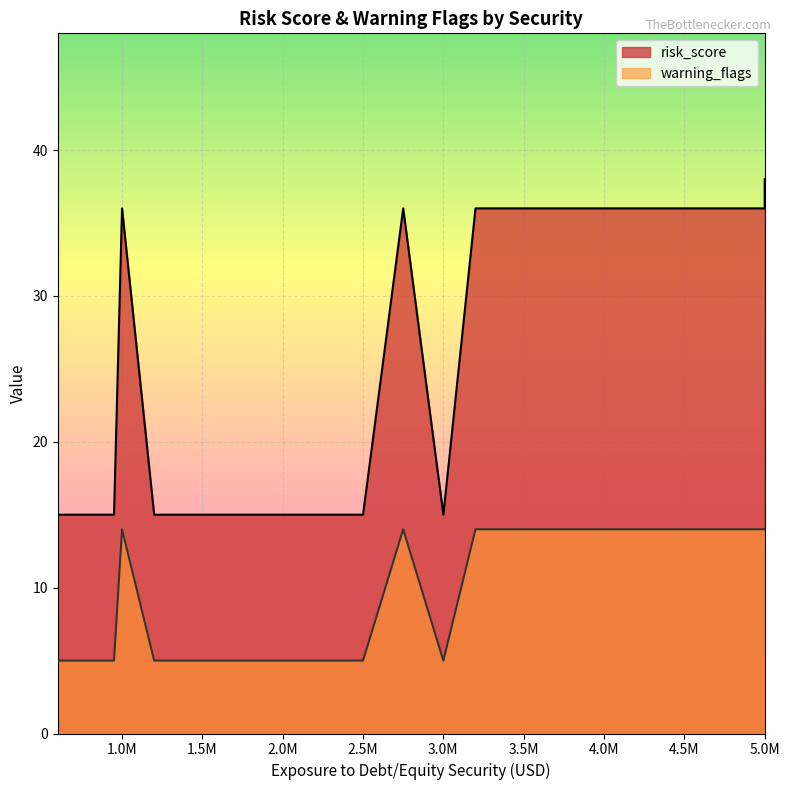

How many series are shown in this chart?

2